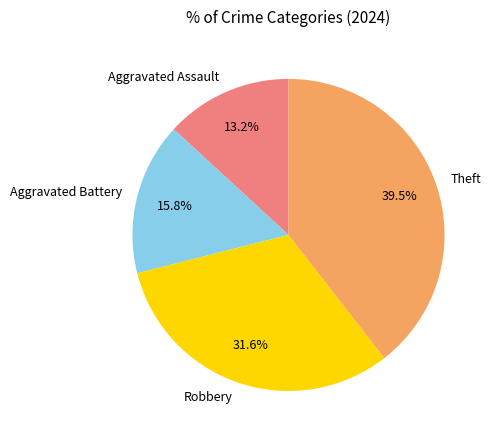

The Robbery slice represents 32% of the pie. True or false?

True